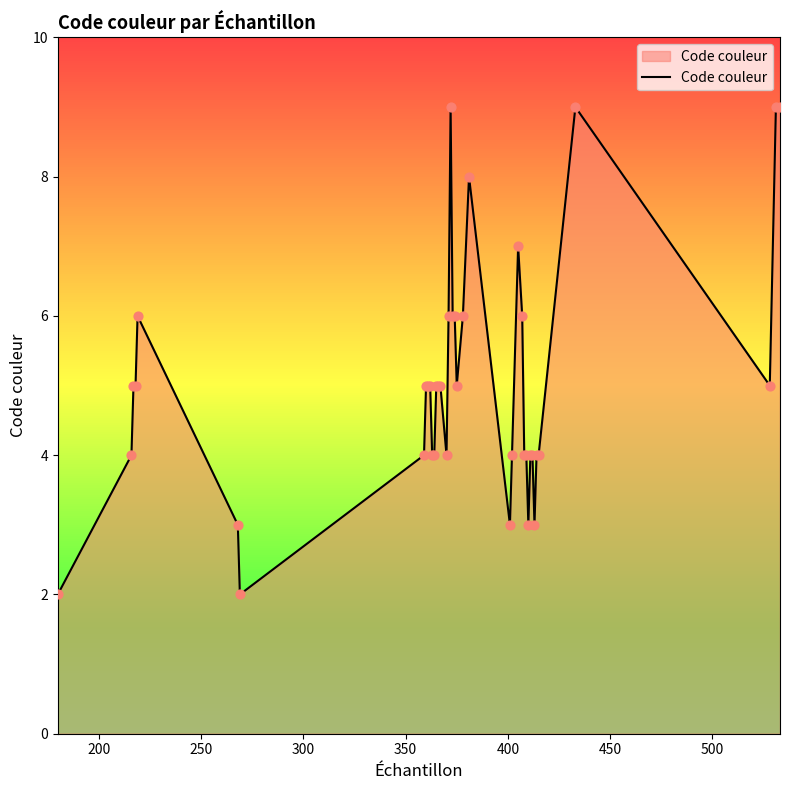

What is the greatest value displayed?

9